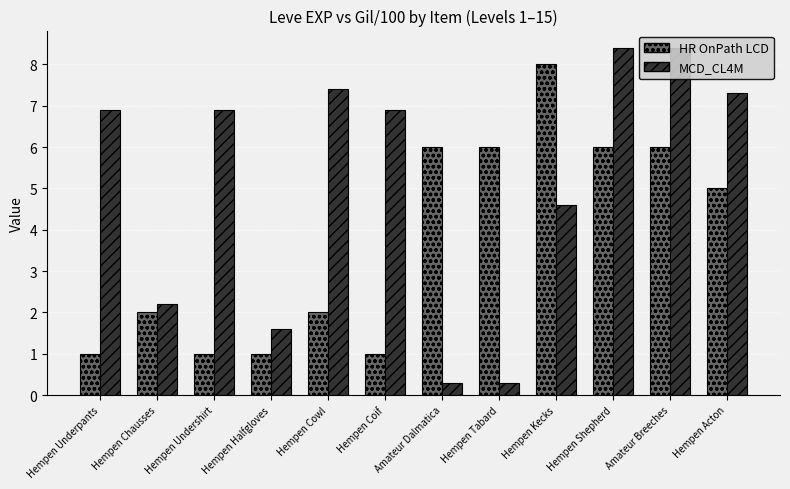

Reading right to left, extract all data points from this chart.

HR OnPath LCD: 5.0	6.0	6.0	8.0	6.0	6.0	1.0	2.0	1.0	1.0	2.0	1.0
MCD_CL4M: 7.3	8.4	8.4	4.6	0.3	0.3	6.9	7.4	1.6	6.9	2.2	6.9